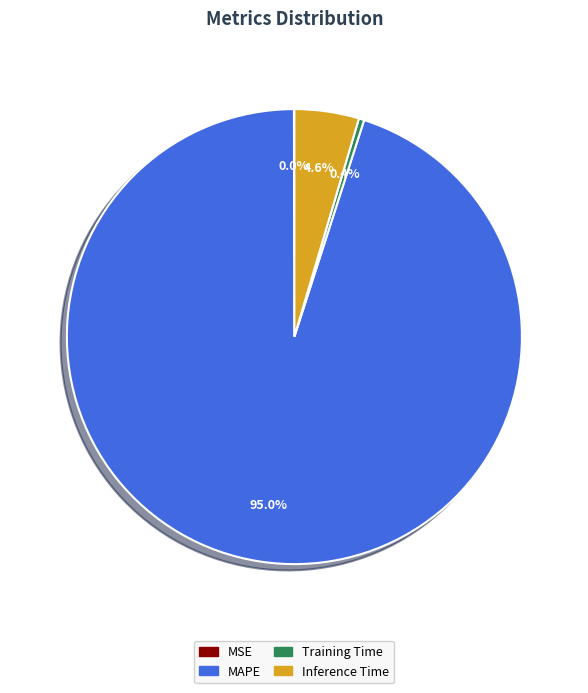

Is there a majority slice in this chart?

Yes